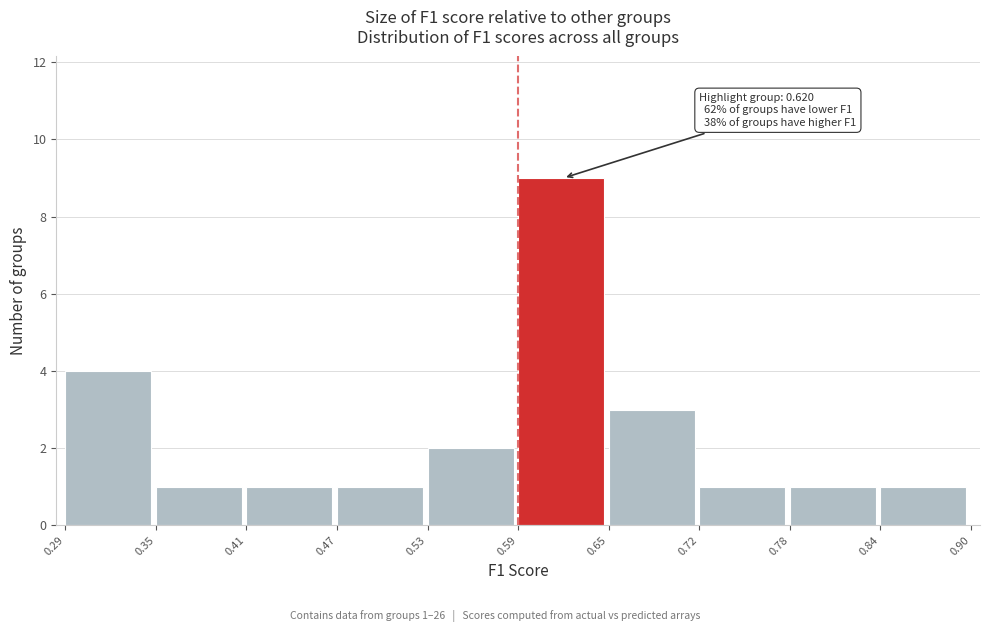

Over which range of the x-axis is the bar tallest?

0.59 to 0.65